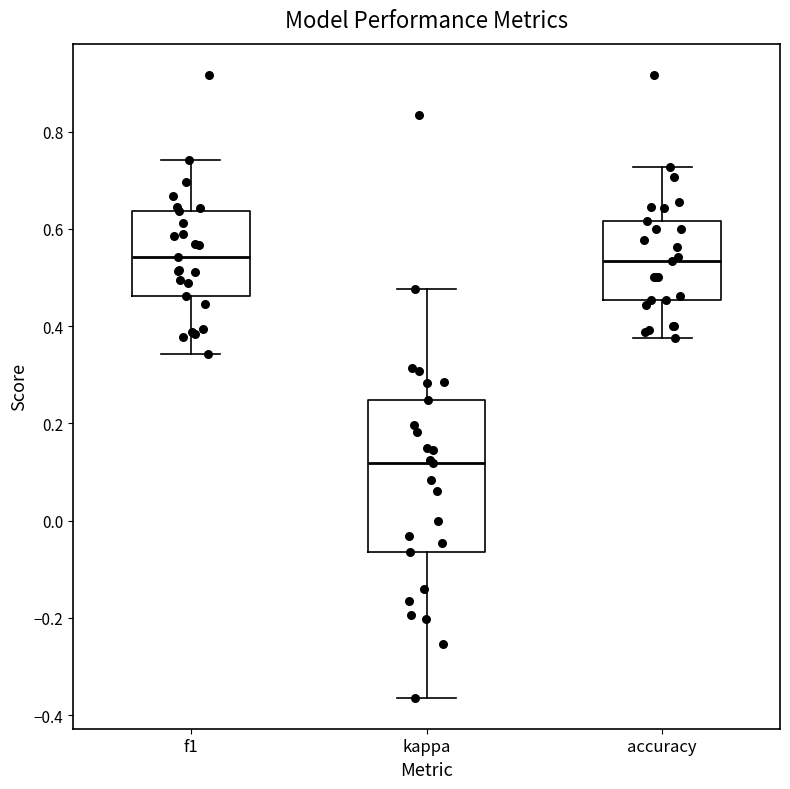

Comparing the boxes themselves (not the whiskers), which one is the tallest?

kappa